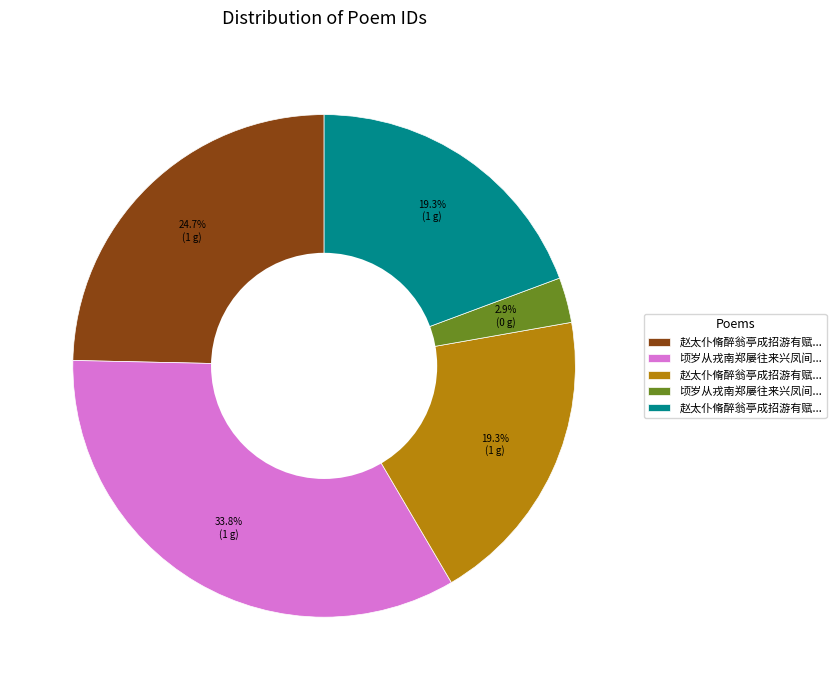

Does any single category account for the majority?

No